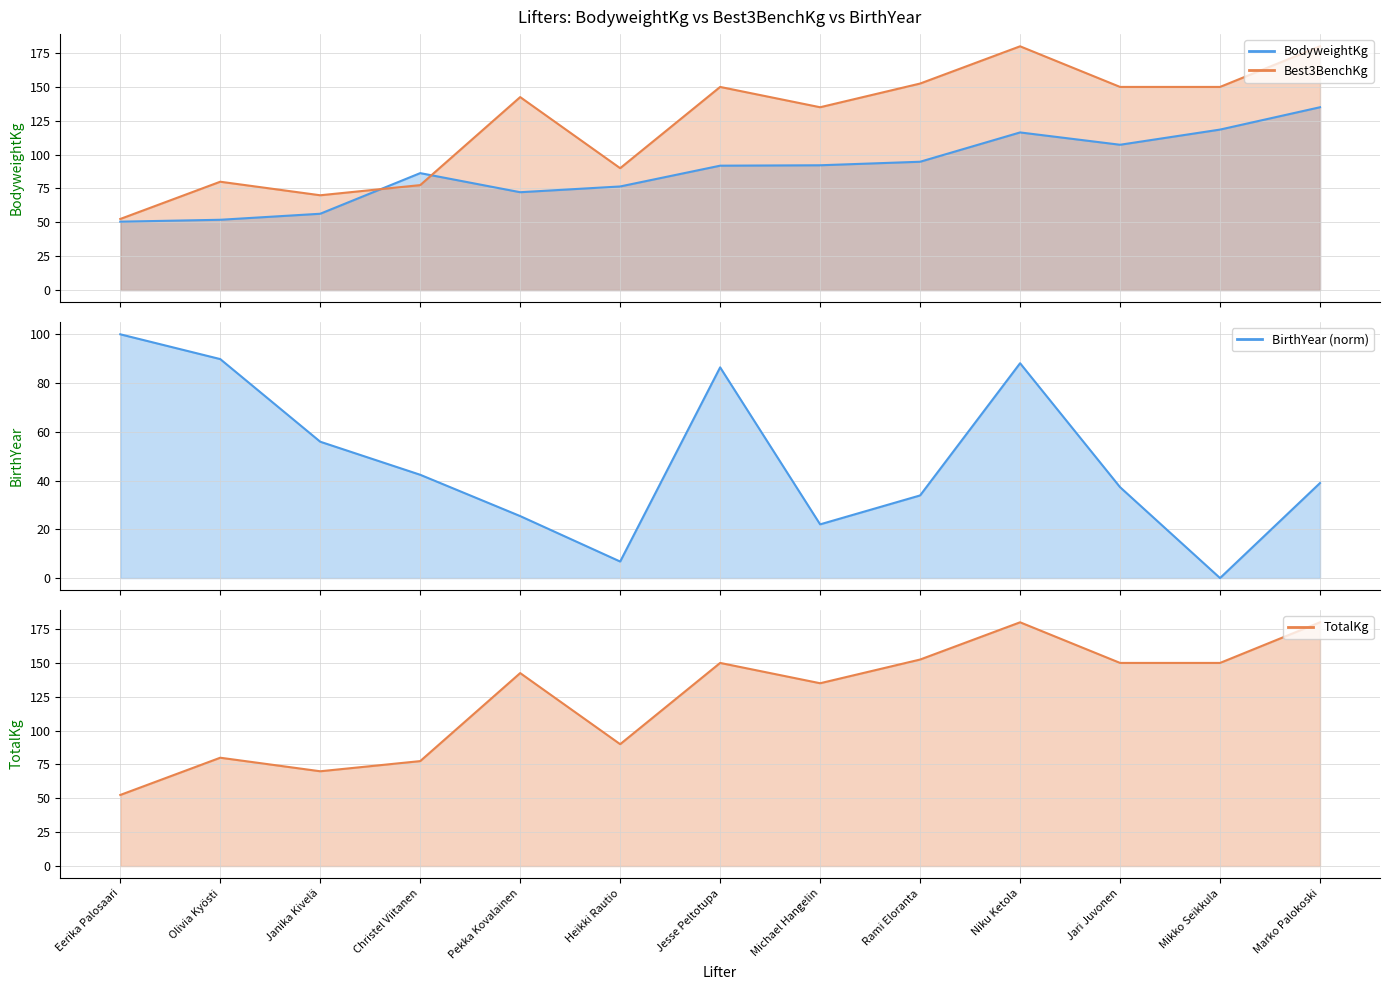

Between Pekka Kovalainen and Mikko Seikkula, which series saw the biggest shift?

BodyweightKg